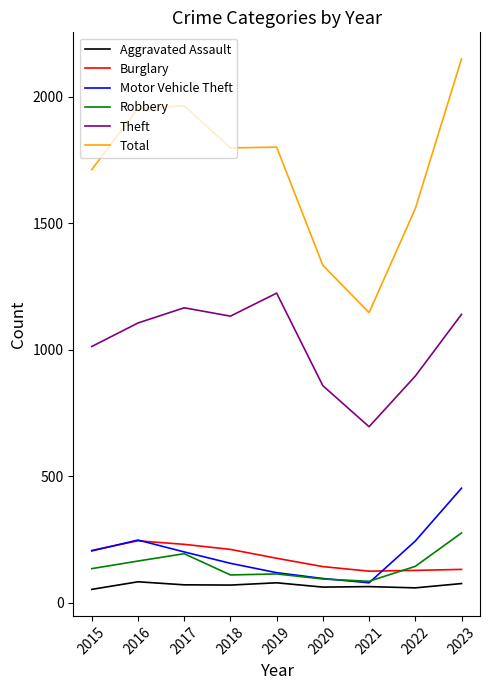

What is the approximate value of Theft at 2017, to the nearest 100?

1200